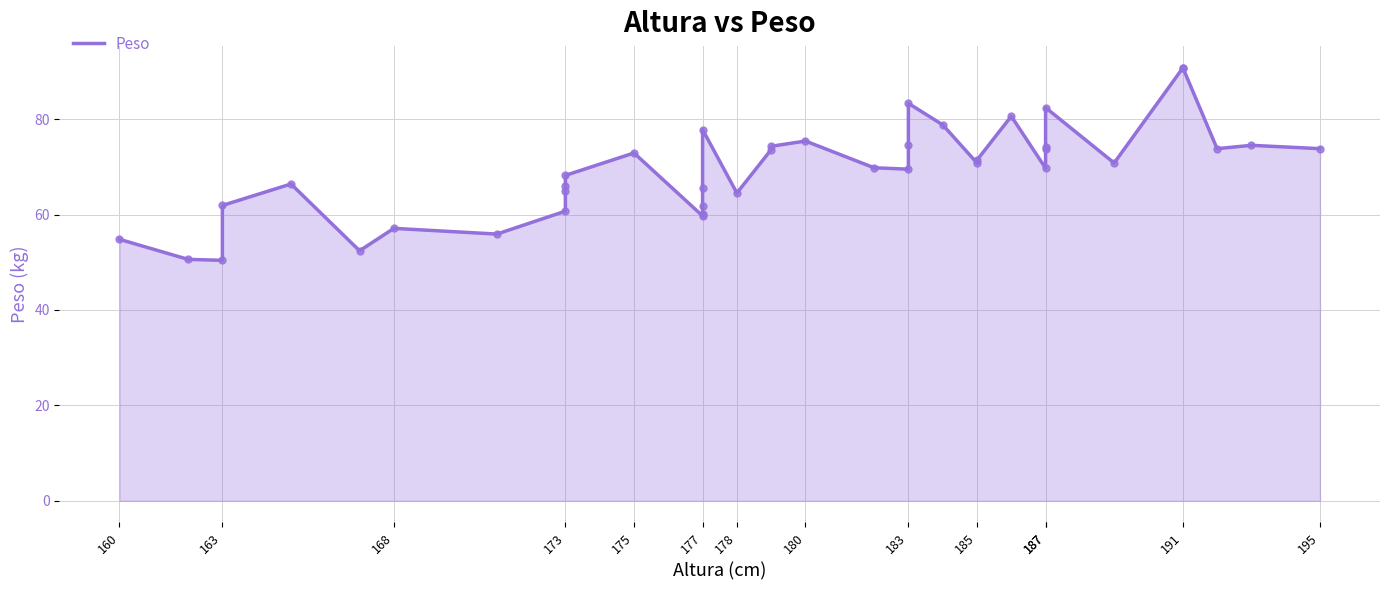

What is the ratio of the value at 175 to the value at 183?

1.1